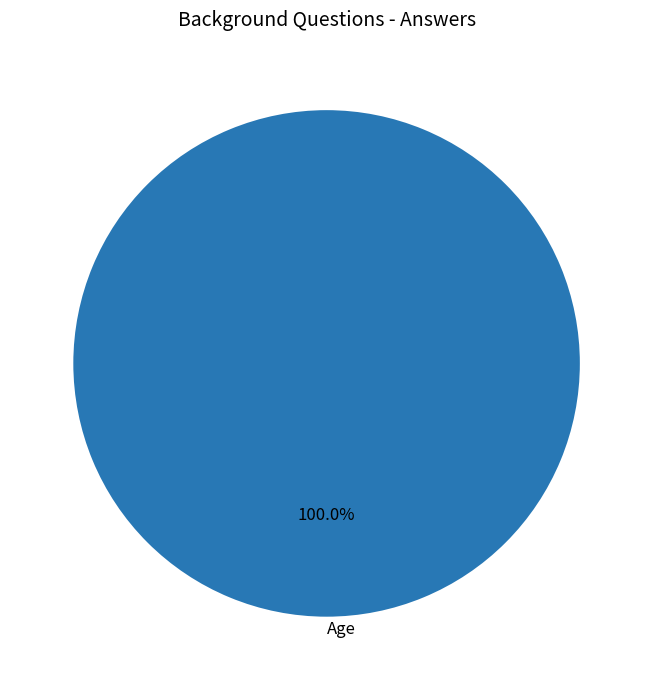

The Age slice represents 100% of the pie. True or false?

True